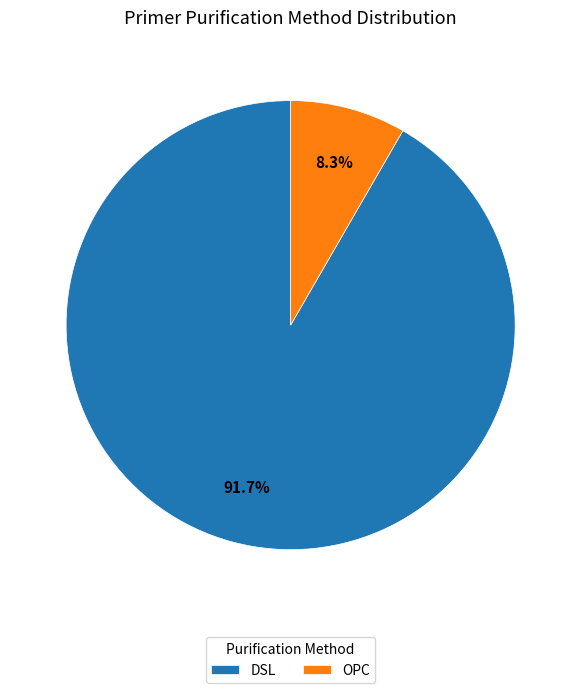

Rank the categories by value from highest to lowest.

DSL, OPC